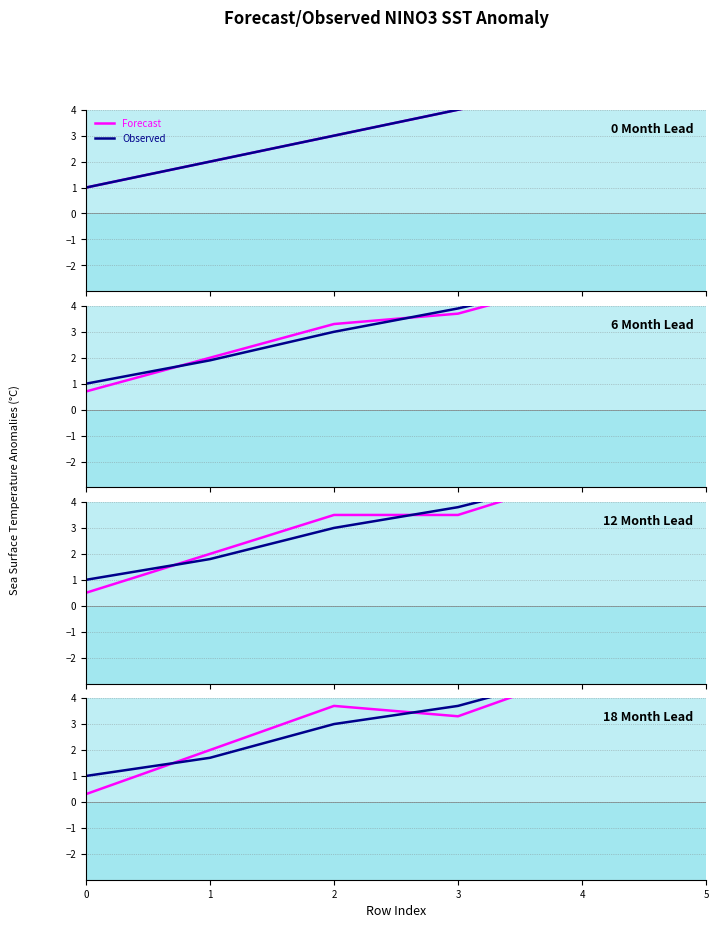

At how many categories does at least one series exceed 0?

6